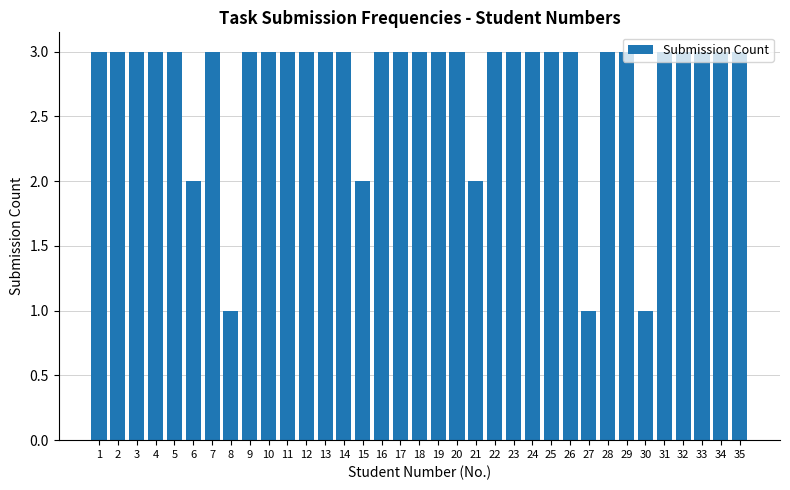

What is the greatest value displayed?

3